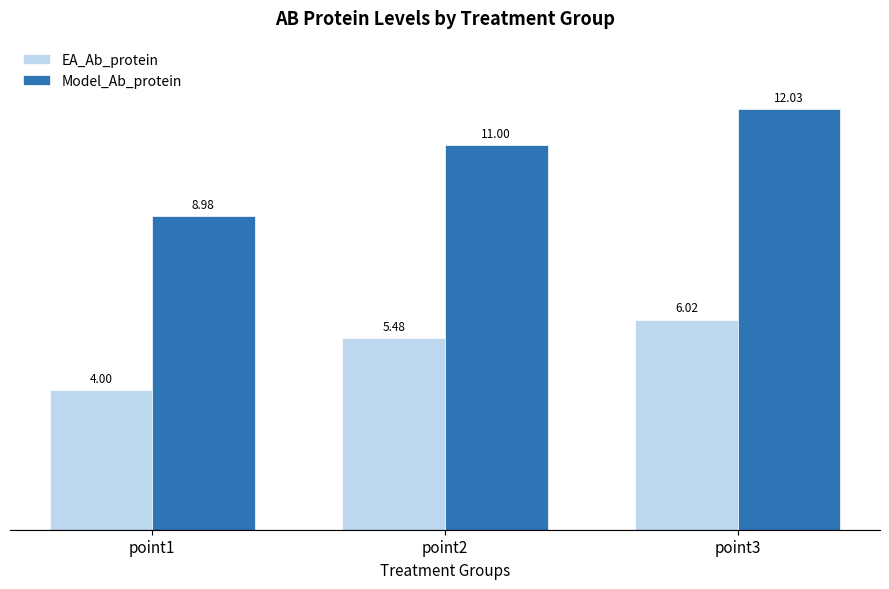

What is the difference between the maximum and minimum values in the EA_Ab_protein series?

2.0